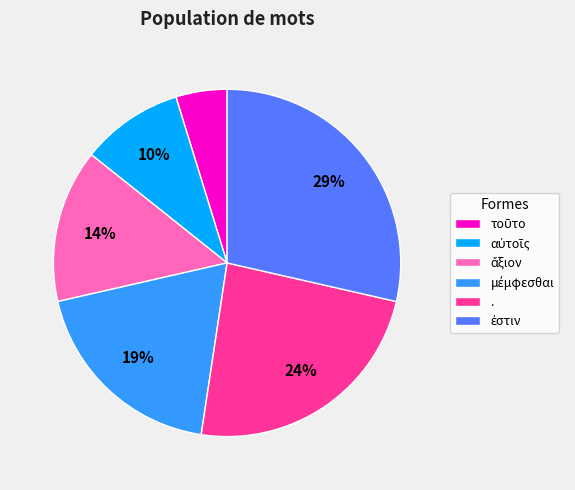

How many slices are in this pie chart?

6